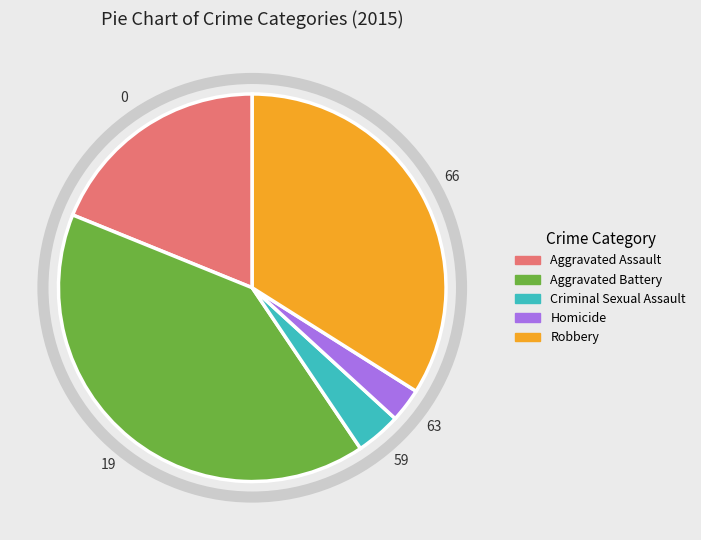

Approximately how many times larger is the value at Robbery compared to Homicide?

12.0